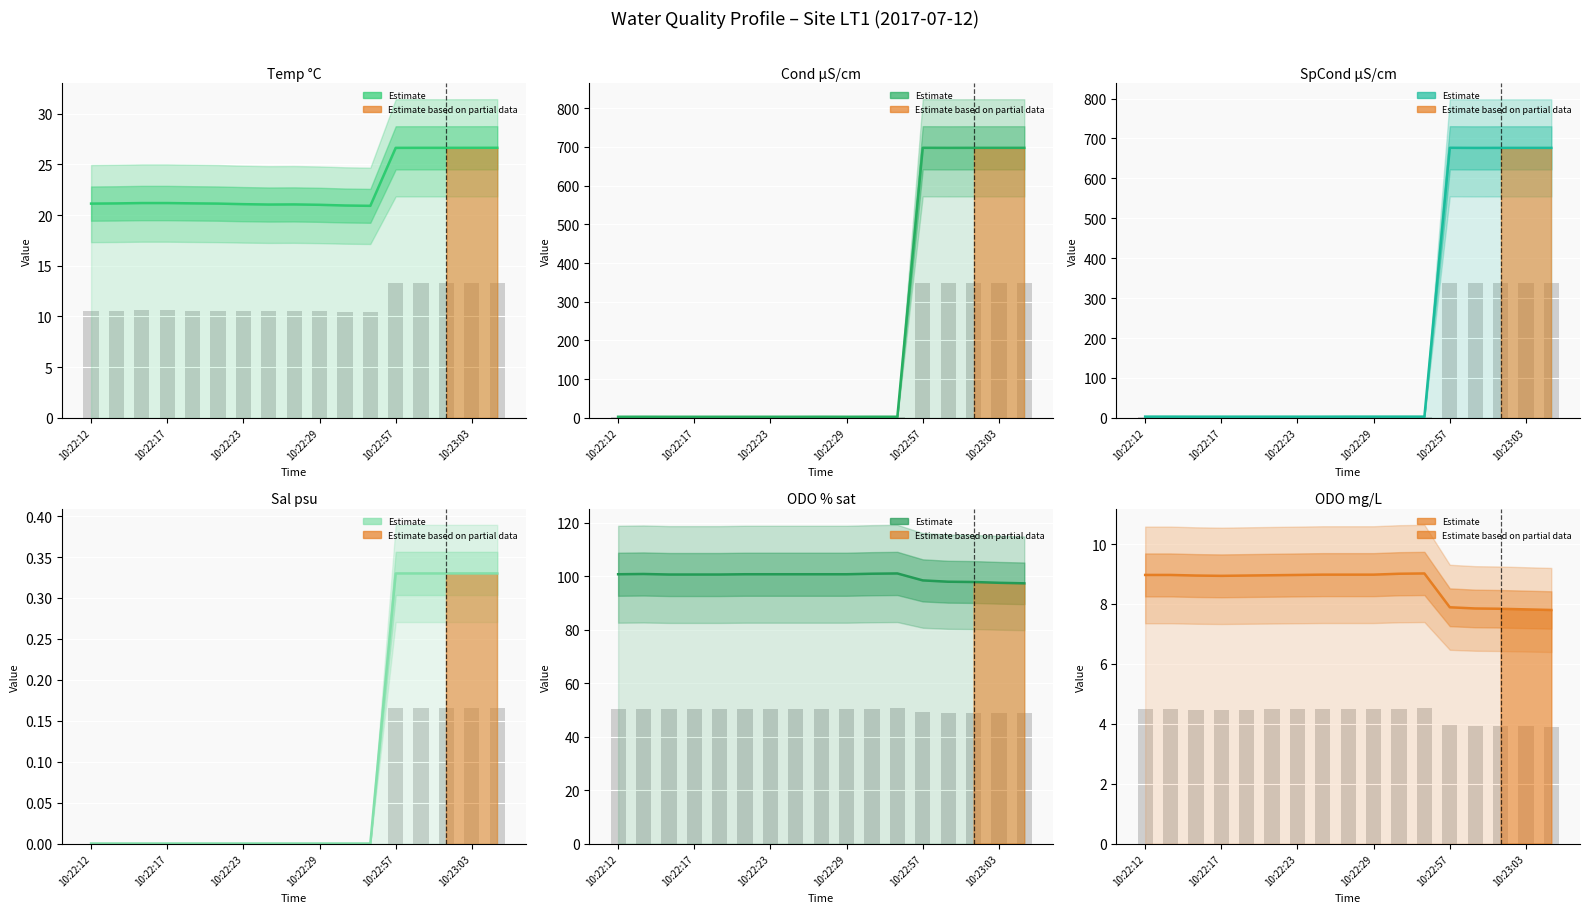

How many distinct data groups are displayed?

6